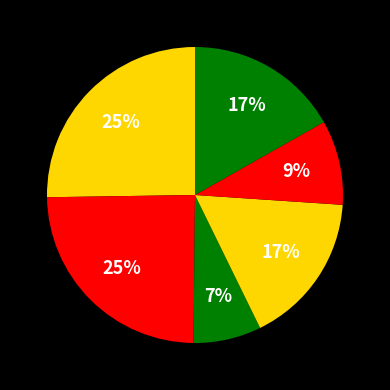

Count the number of slices in the pie.

6